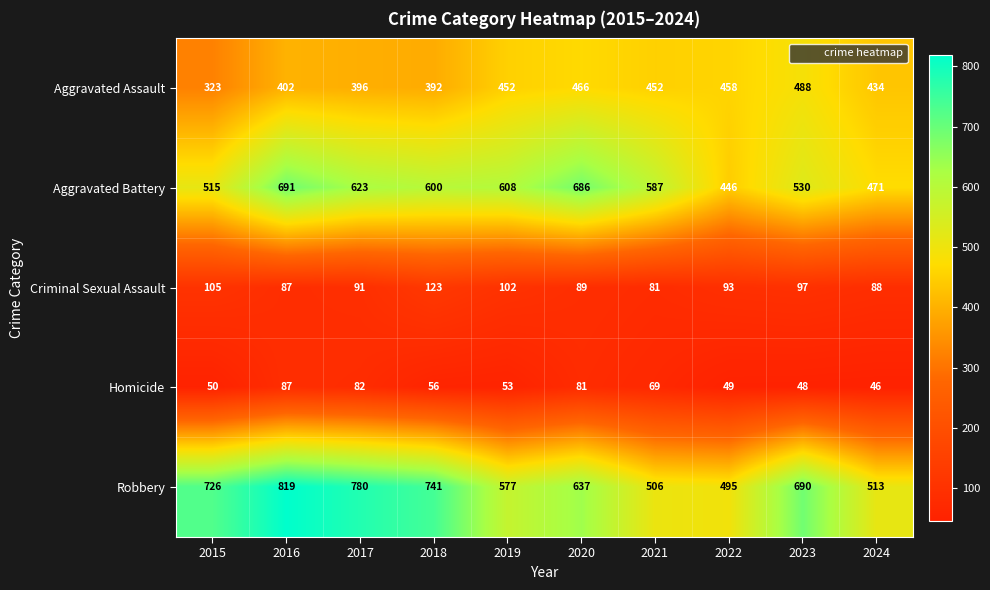

At which category does the chart reach its minimum across all series?

2024